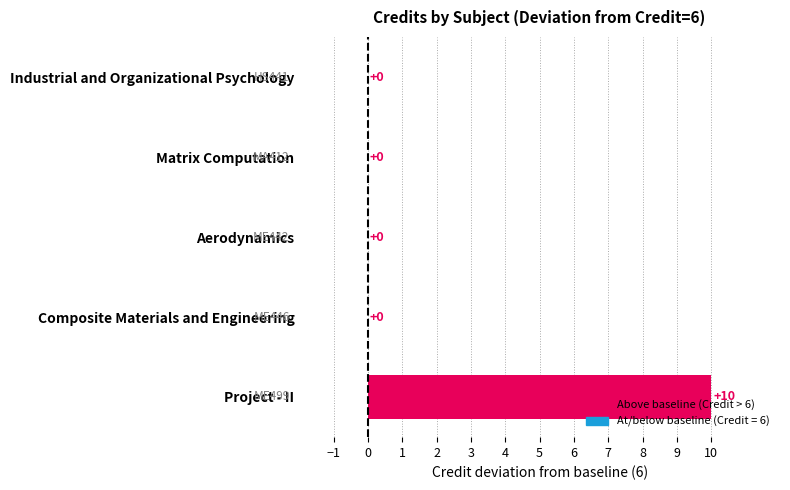

Count the values in the range 0 to 1.

4